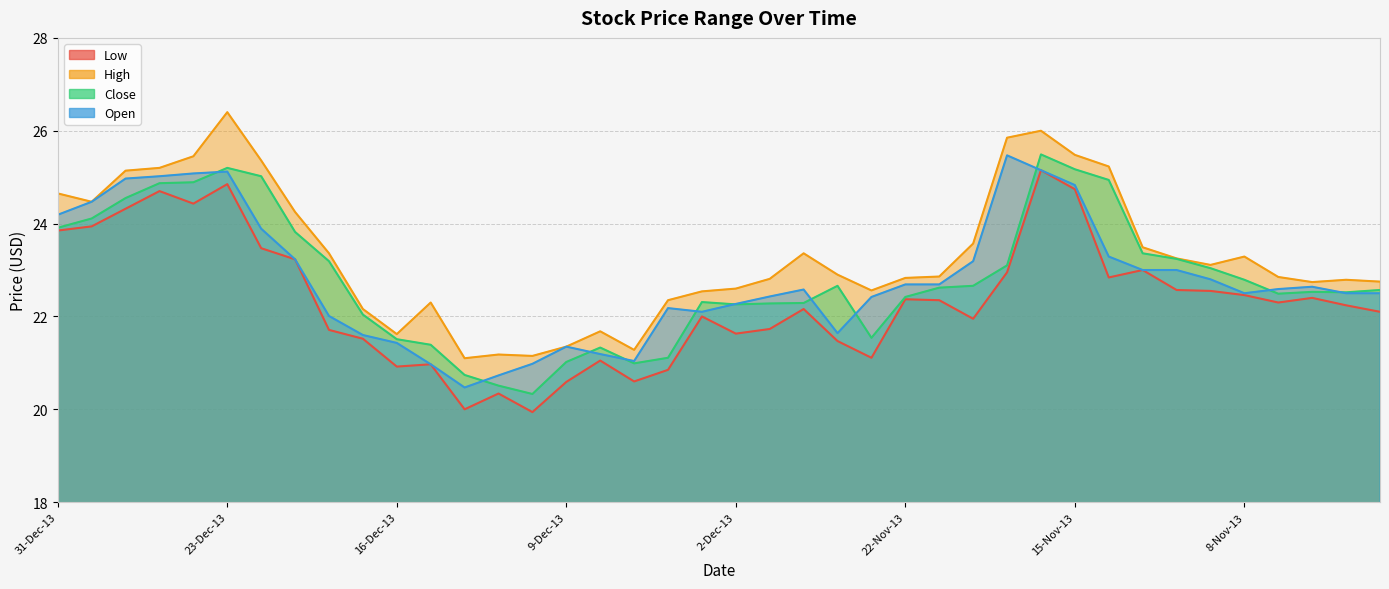

True or false: Close and High intersect in this chart.

False